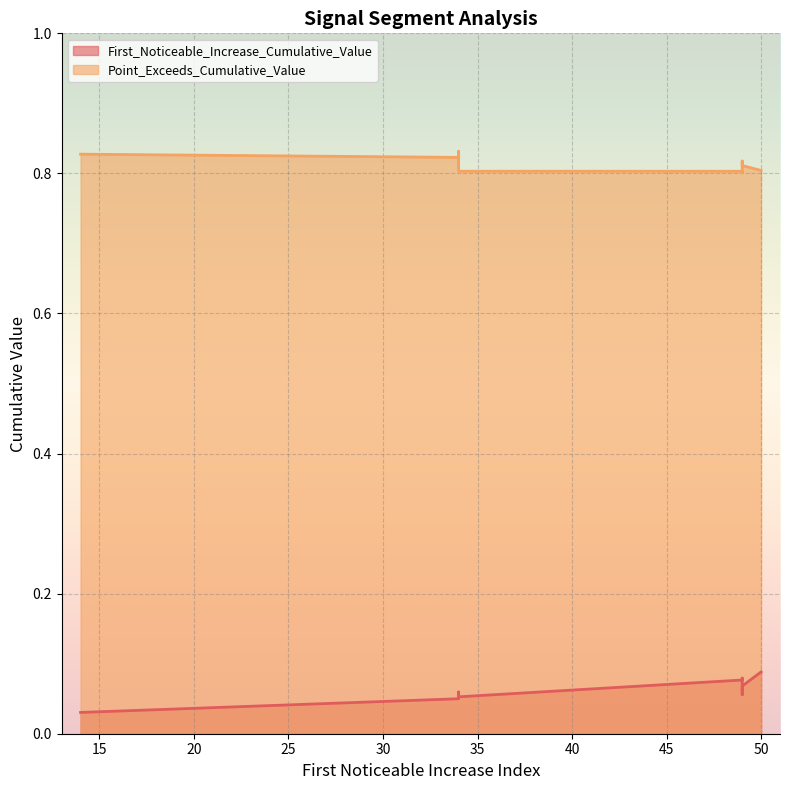

What is the label of the 10th point from the left?

49